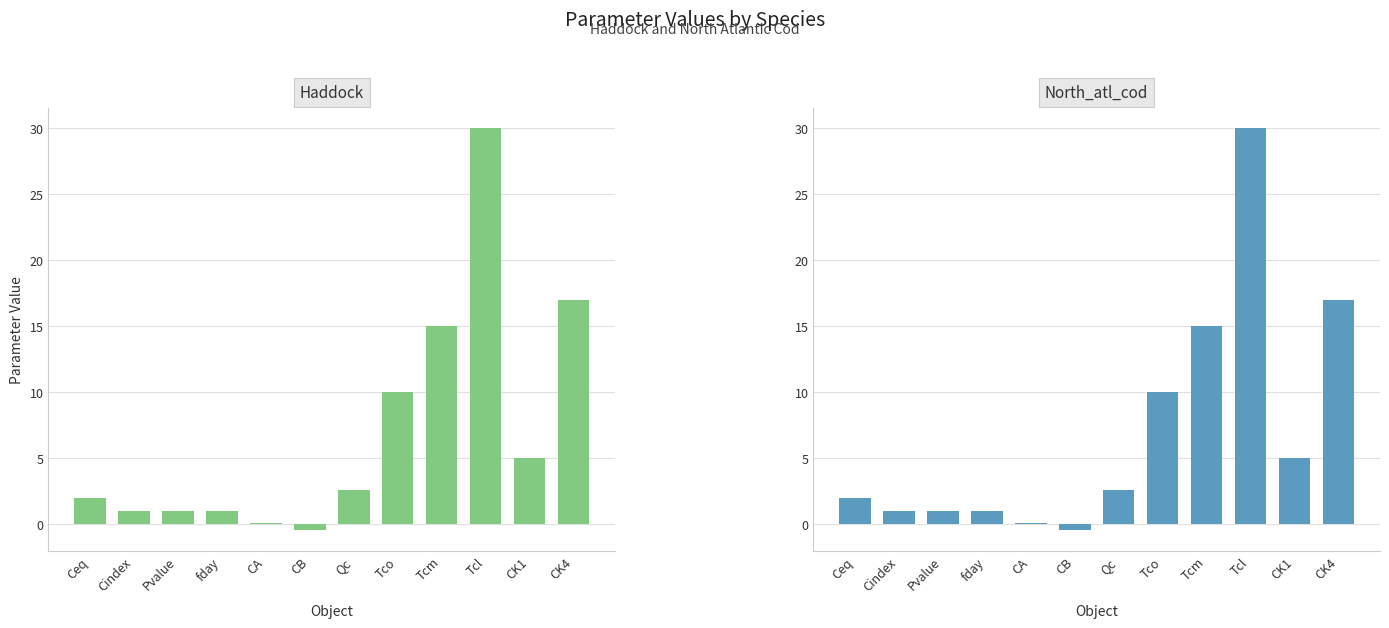

What is the label of the 7th bar from the left?

Qc